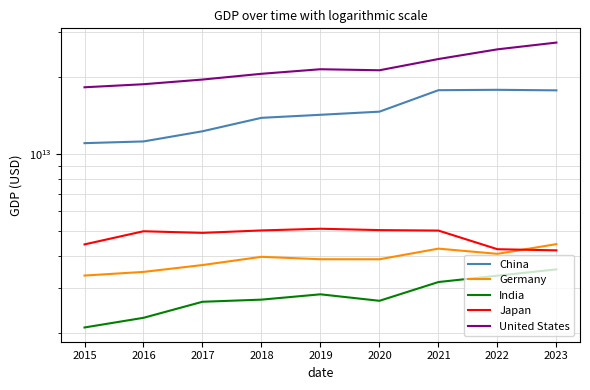

At which label does India first exceed 2702929641648?

2018